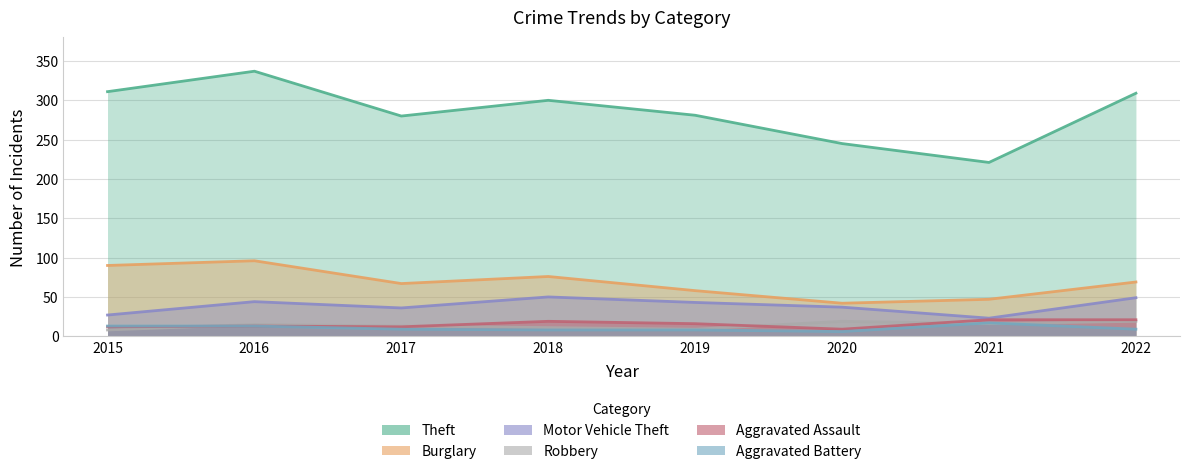

Reading left to right, transcribe all the data shown in this chart.

Theft: 2015=311	2016=337	2017=280	2018=300	2019=281	2020=245	2021=221	2022=309
Burglary: 2015=90	2016=96	2017=67	2018=76	2019=58	2020=42	2021=47	2022=69
Motor Vehicle Theft: 2015=27	2016=44	2017=36	2018=50	2019=43	2020=37	2021=23	2022=49
Robbery: 2015=8	2016=15	2017=13	2018=11	2019=9	2020=19	2021=16	2022=19
Aggravated Assault: 2015=12	2016=13	2017=12	2018=19	2019=16	2020=9	2021=21	2022=21
Aggravated Battery: 2015=13	2016=13	2017=9	2018=8	2019=8	2020=6	2021=17	2022=9